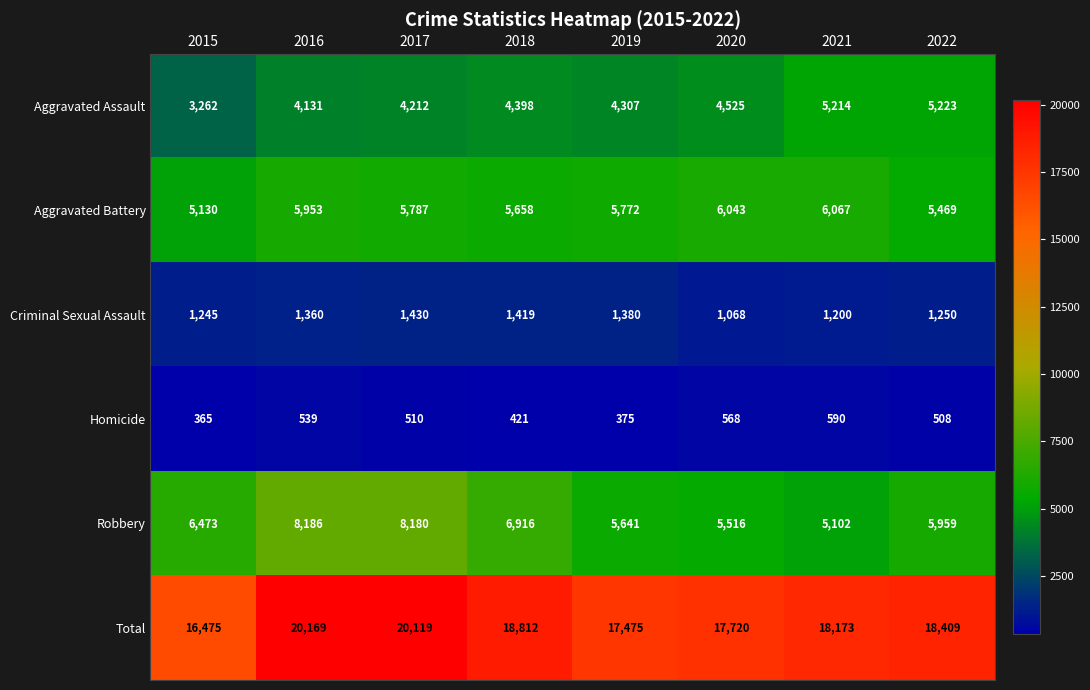

What is the difference between the maximum and minimum values in the Aggravated Assault series?

1961